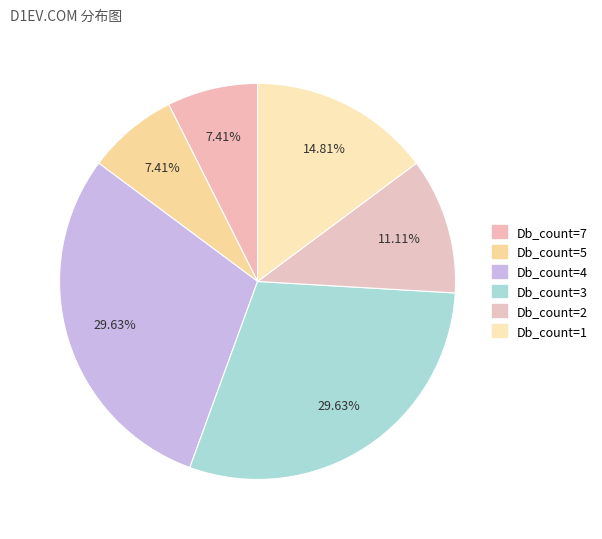

What is the change in value from Db_count=5 to Db_count=4?

+6